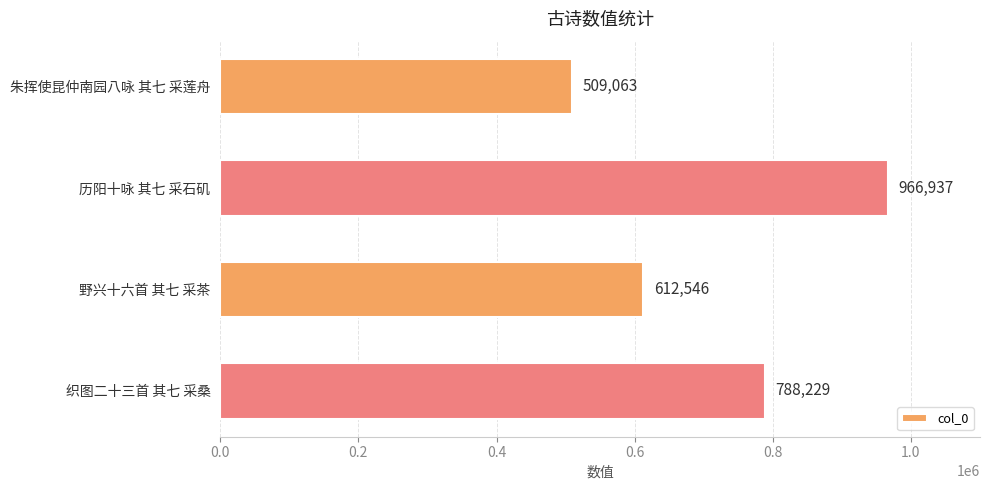

True or false: the data shows 509063 at 朱挥使昆仲南园八咏 其七 采莲舟.

True